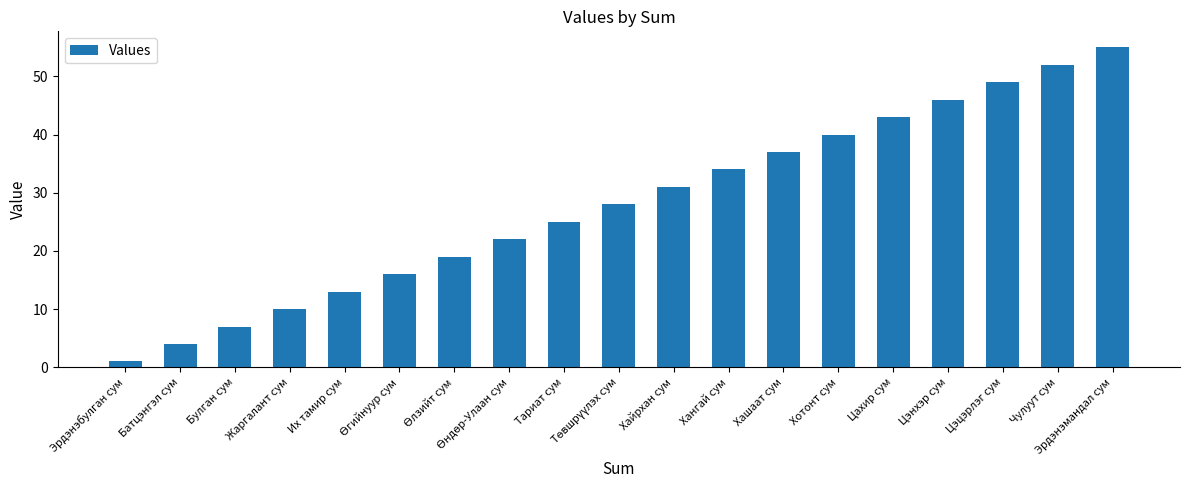

What is the label of the 6th bar from the right?

Хотонт сум